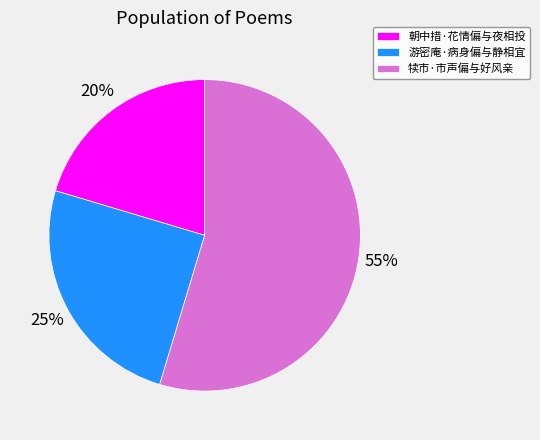

Which has a higher value, 犊市·市声偏与好风亲 or 游密庵·病身偏与静相宜?

犊市·市声偏与好风亲